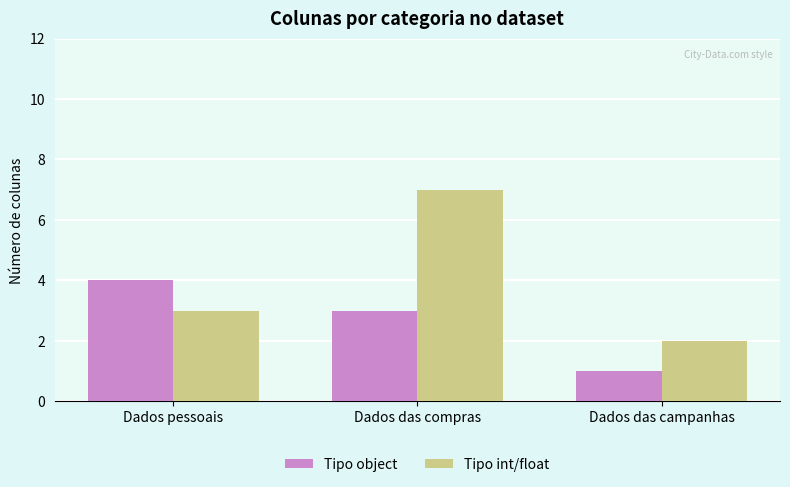

How many distinct data groups are displayed?

2